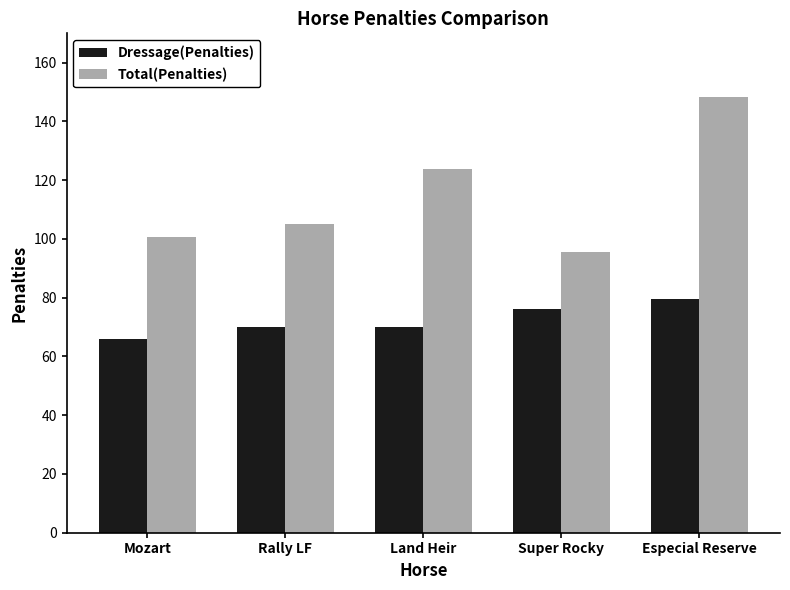

At which category does the chart reach its peak across all series?

Especial Reserve